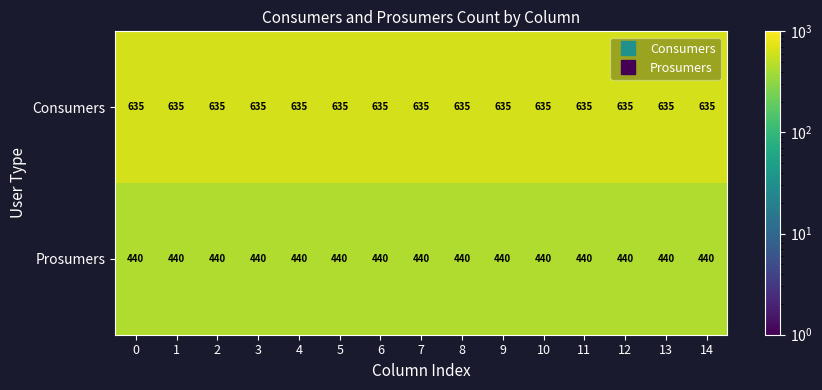

True or false: Consumers has a value of 635 at 13.

True